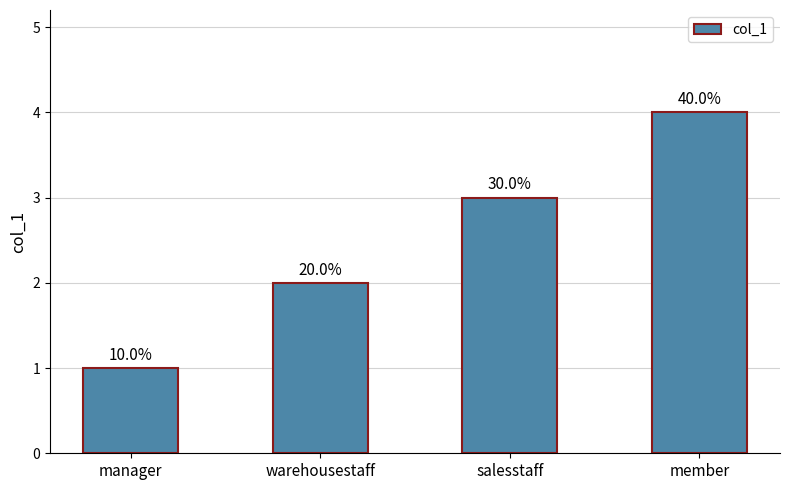

How many bars are there in total?

4